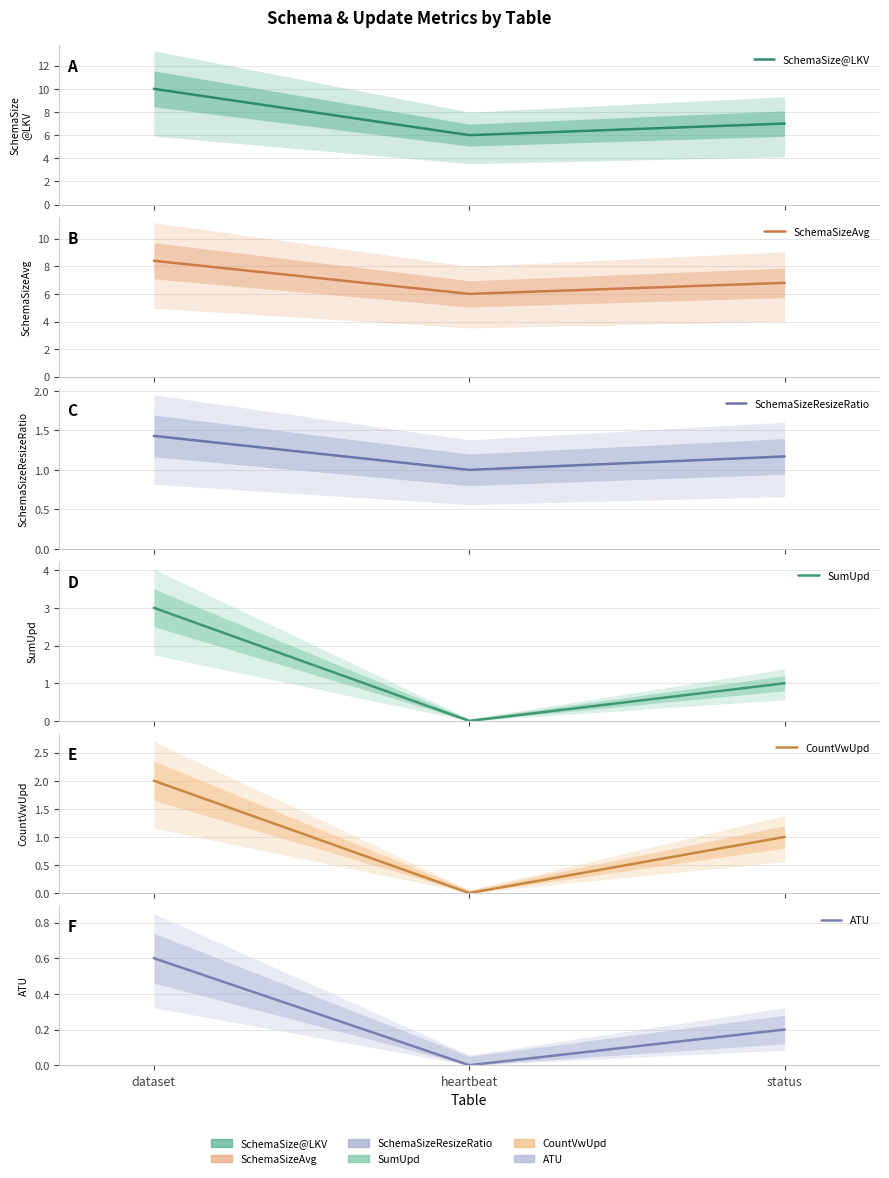

Reading left to right, what are all the values shown in this chart?

SchemaSize@LKV: dataset=10.0	heartbeat=6.0	status=7.0
SchemaSizeAvg: dataset=8.4	heartbeat=6.0	status=6.8
SchemaSizeResizeRatio: dataset=1.4	heartbeat=1.0	status=1.2
SumUpd: dataset=3.0	heartbeat=0.0	status=1.0
CountVwUpd: dataset=2.0	heartbeat=0.0	status=1.0
ATU: dataset=0.6	heartbeat=0.0	status=0.2